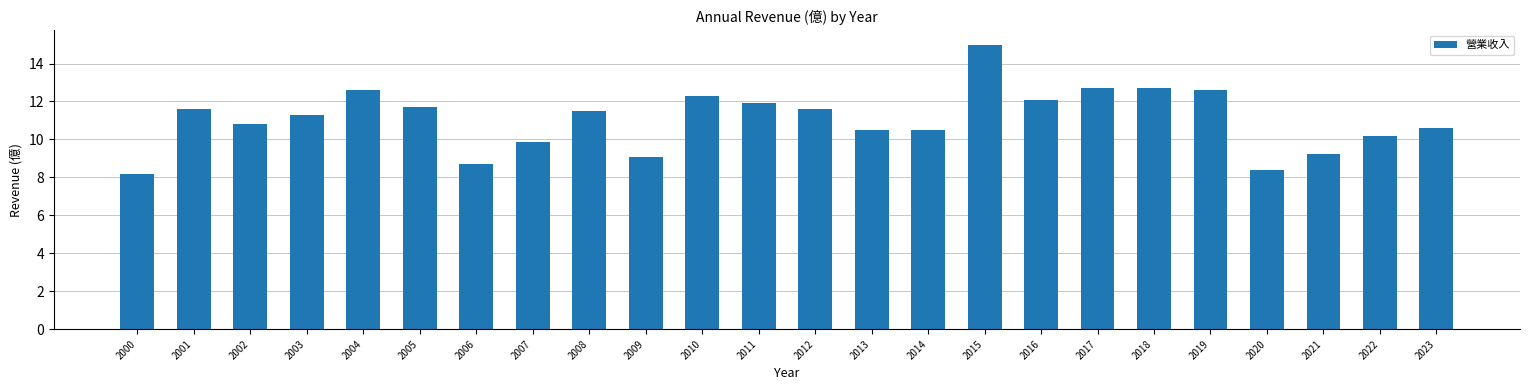

Approximately how many times larger is the value at 2021 compared to 2004?

0.7